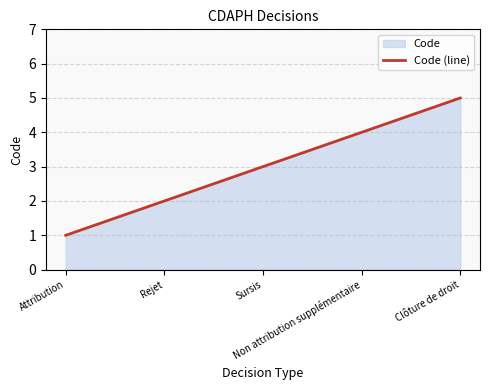

List the labels in order of value, smallest first.

Attribution, Rejet, Sursis, Non attribution supplémentaire, Clôture de droit